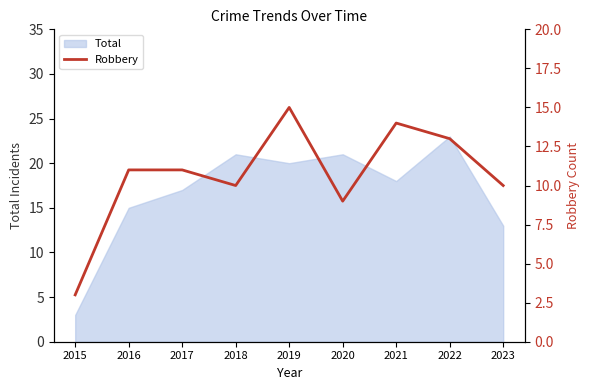

Approximately how many times larger is the value at 2015 compared to 2021?

0.2